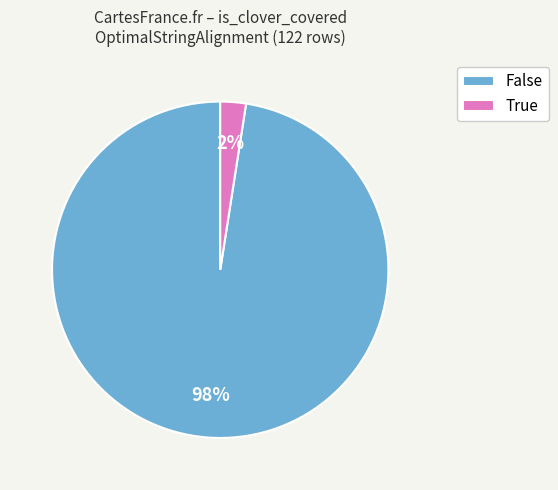

True or false: False accounts for 89% of the total.

False